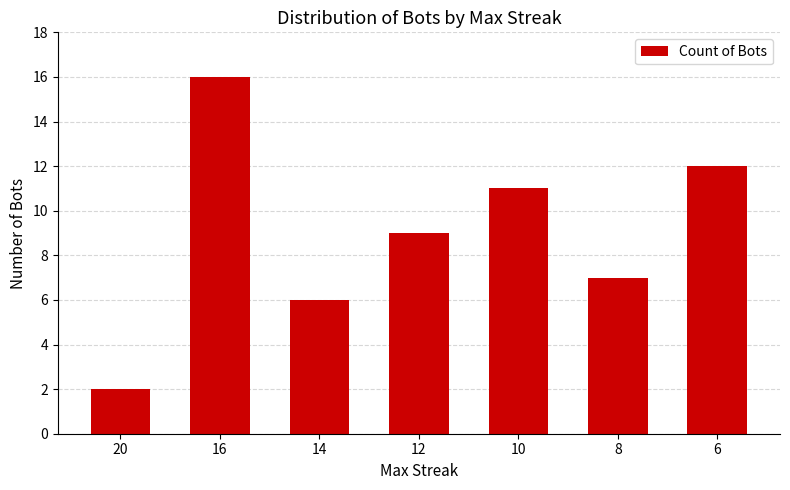

What is the change in value from 16 to 14?

-10